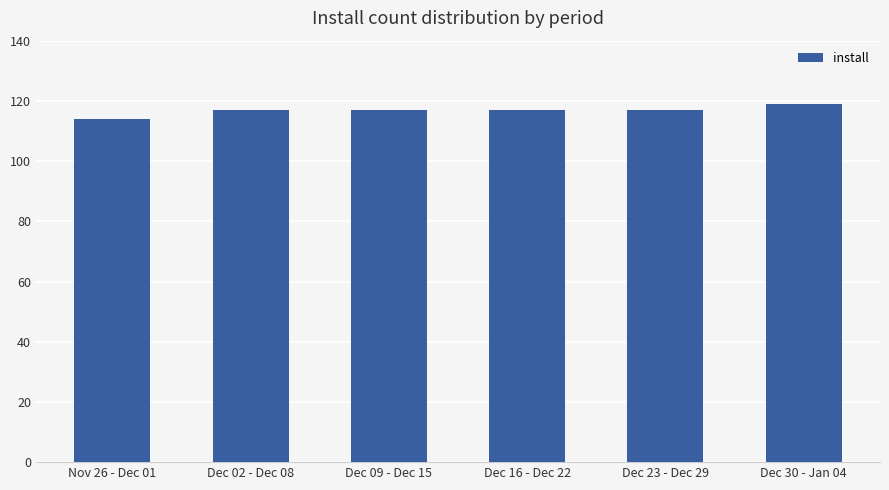

Is it true that the value at Dec 09 - Dec 15 is 25?

False